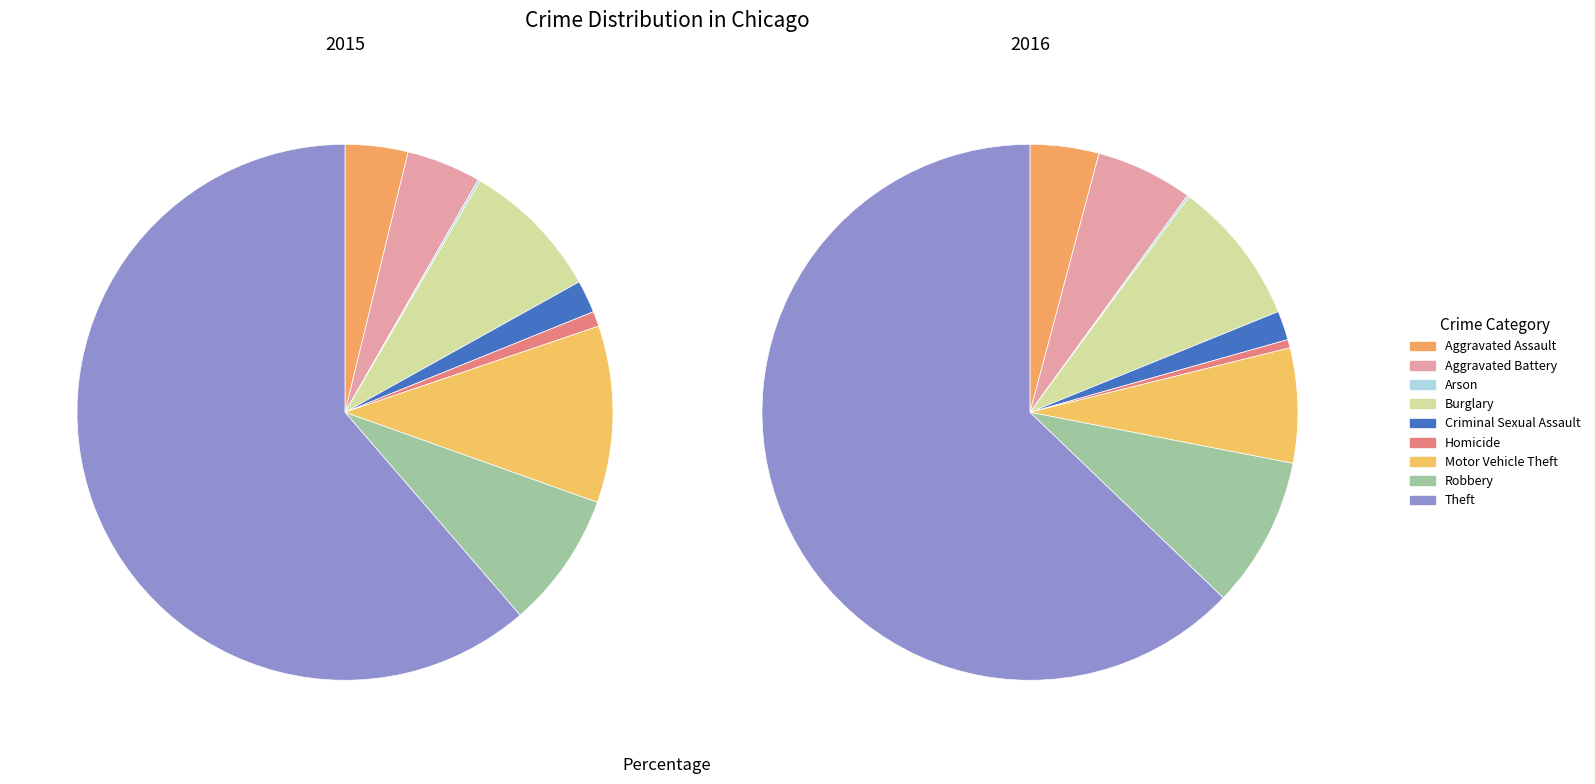

The Burglary slice represents 20% of the pie. True or false?

False